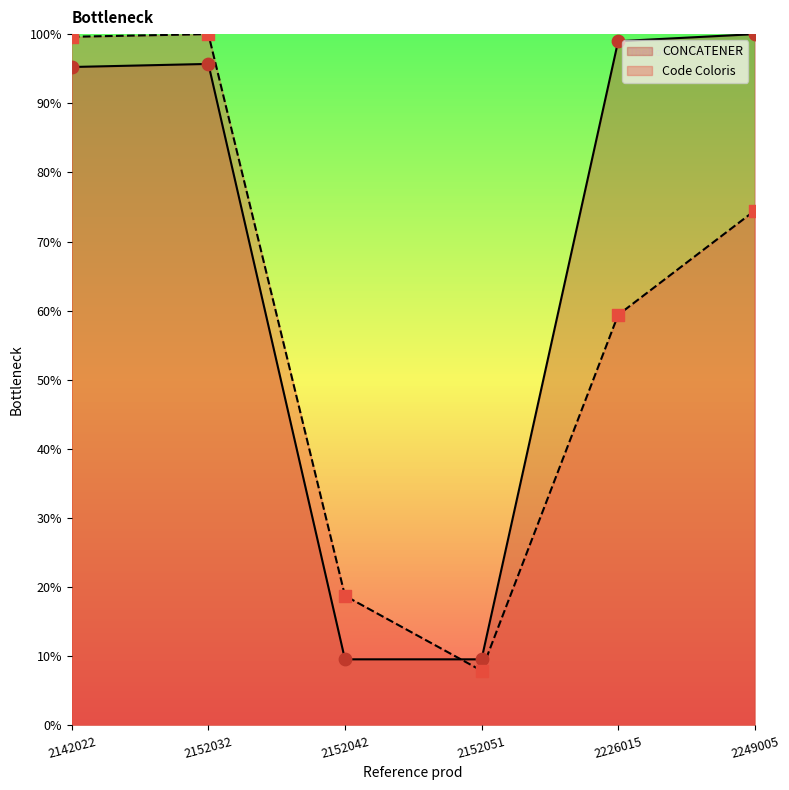

At how many categories does at least one series exceed 33?

4